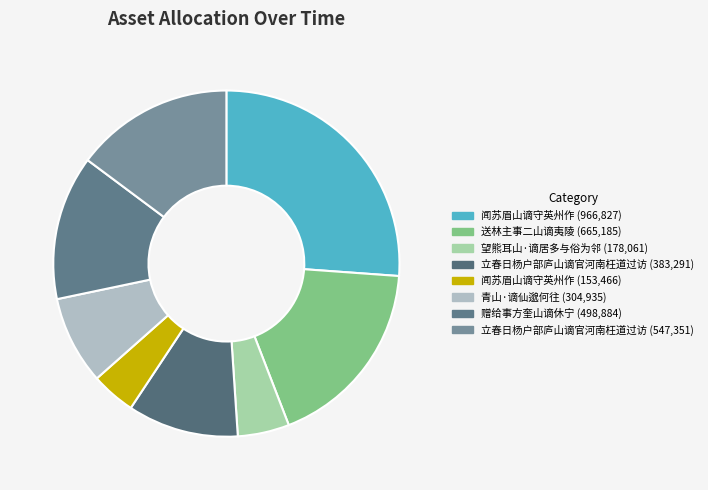

Count the number of slices in the pie.

8